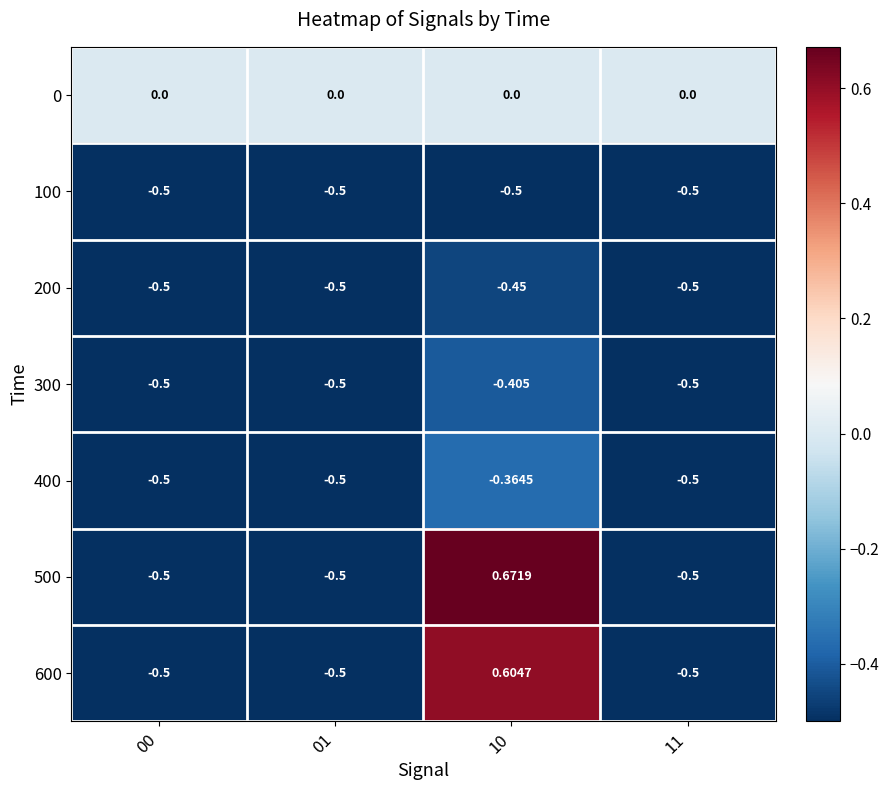

Is the value of 0 at 00 greater than the value of 300 at 00?

Yes